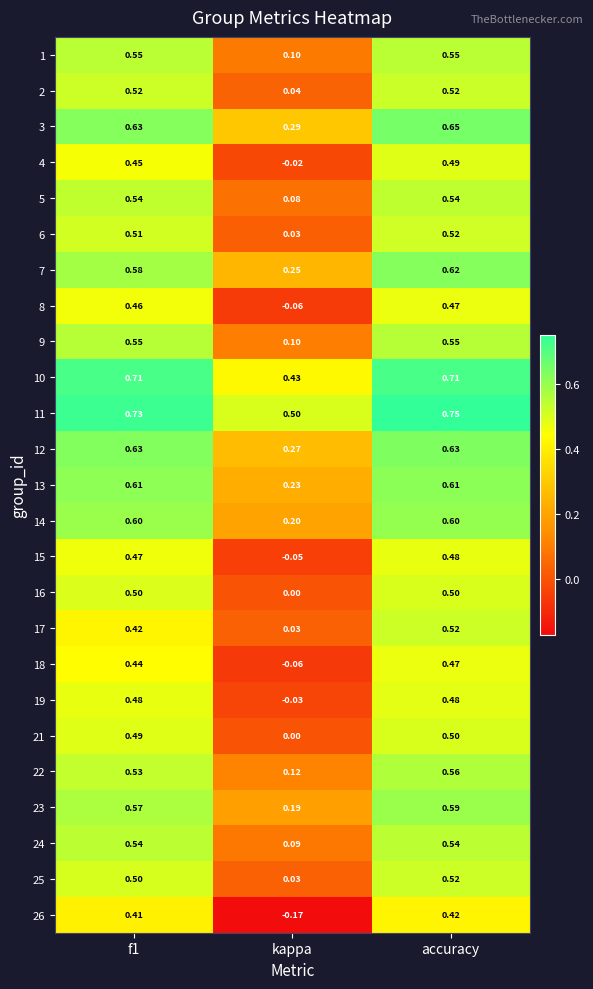

How many positive values does the 4 series have?

2